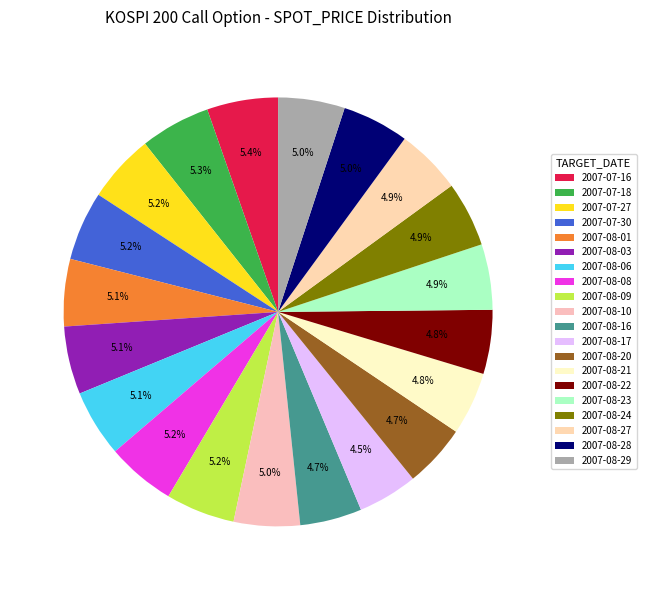

Which slice is the largest?

2007-07-16